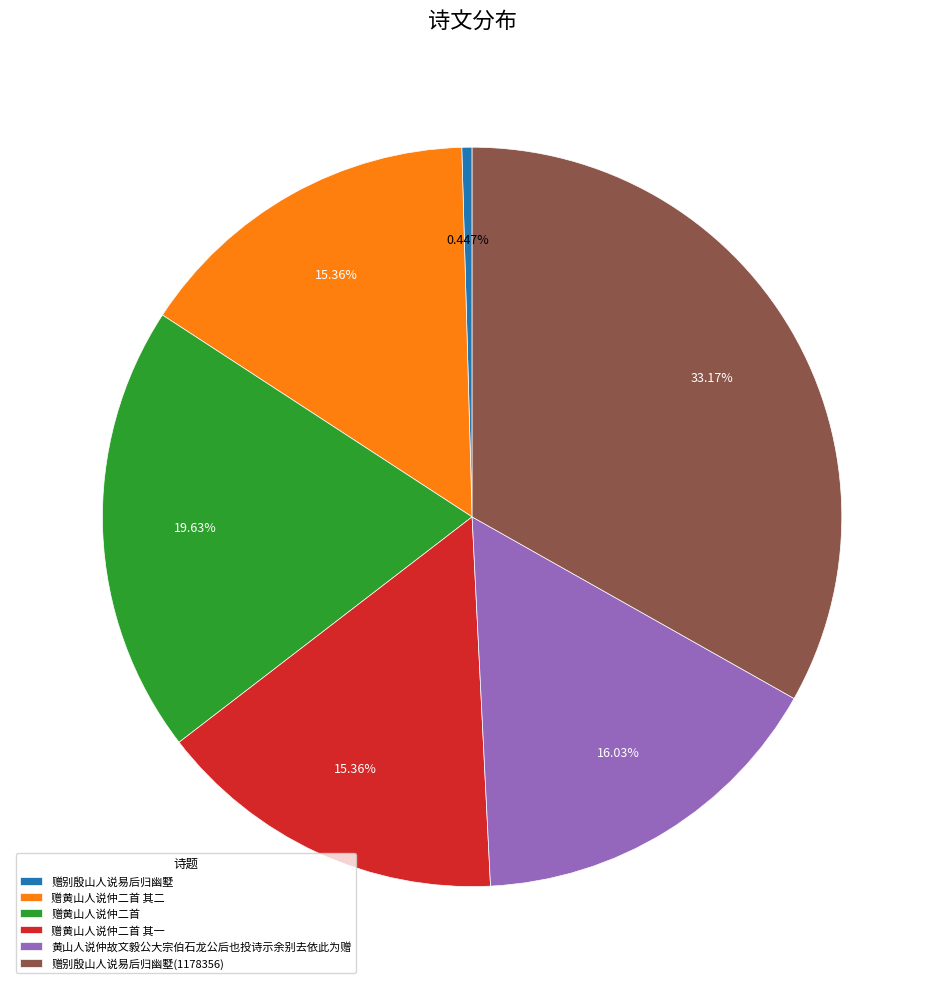

Which slice is the smallest?

赠别殷山人说易后归幽墅